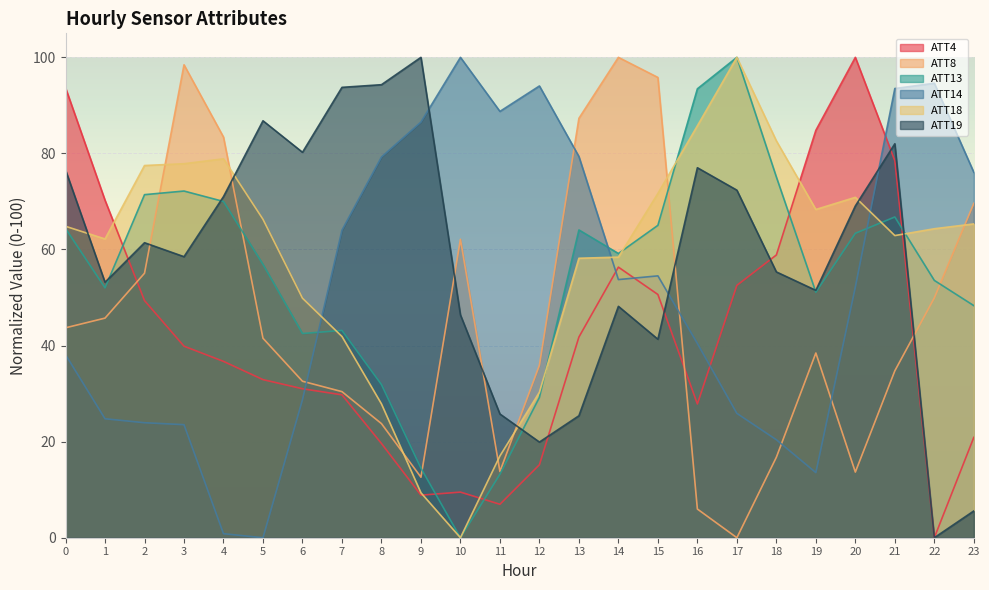

Reading left to right, what are all the values shown in this chart?

ATT4: 0=93.7	1=70.3	2=49.4	3=39.9	4=36.7	5=32.9	6=31.0	7=29.7	8=19.6	9=8.9	10=9.5	11=7.0	12=15.2	13=41.8	14=56.3	15=50.6	16=27.8	17=52.5	18=58.9	19=84.8	20=100.0	21=78.5	22=0.0	23=20.9
ATT8: 0=43.7	1=45.7	2=55.1	3=98.5	4=83.4	5=41.5	6=32.6	7=30.4	8=23.8	9=12.6	10=62.1	11=13.8	12=35.9	13=87.3	14=100.0	15=95.8	16=6.0	17=0.0	18=16.8	19=38.5	20=13.7	21=34.7	22=49.9	23=69.6
ATT13: 0=64.4	1=52.0	2=71.4	3=72.2	4=70.0	5=56.9	6=42.5	7=43.2	8=31.9	9=14.5	10=0.0	11=13.2	12=29.2	13=64.1	14=59.2	15=65.0	16=93.5	17=100.0	18=75.1	19=51.1	20=63.4	21=66.8	22=53.6	23=48.3
ATT14: 0=38.1	1=24.8	2=23.9	3=23.5	4=0.8	5=0.0	6=28.7	7=64.0	8=79.3	9=86.5	10=100.0	11=88.7	12=94.0	13=79.4	14=53.7	15=54.5	16=40.4	17=25.9	18=20.4	19=13.6	20=52.2	21=93.5	22=94.6	23=76.1
ATT18: 0=64.8	1=62.2	2=77.5	3=77.9	4=78.9	5=66.3	6=49.9	7=41.9	8=27.9	9=9.3	10=0.0	11=17.0	12=30.3	13=58.2	14=58.4	15=71.7	16=85.8	17=100.0	18=82.6	19=68.3	20=70.9	21=62.9	22=64.3	23=65.3
ATT19: 0=76.6	1=53.2	2=61.4	3=58.5	4=71.0	5=86.8	6=80.2	7=93.8	8=94.3	9=100.0	10=46.4	11=25.8	12=19.9	13=25.4	14=48.2	15=41.3	16=77.0	17=72.4	18=55.3	19=51.5	20=69.1	21=82.0	22=0.0	23=5.6